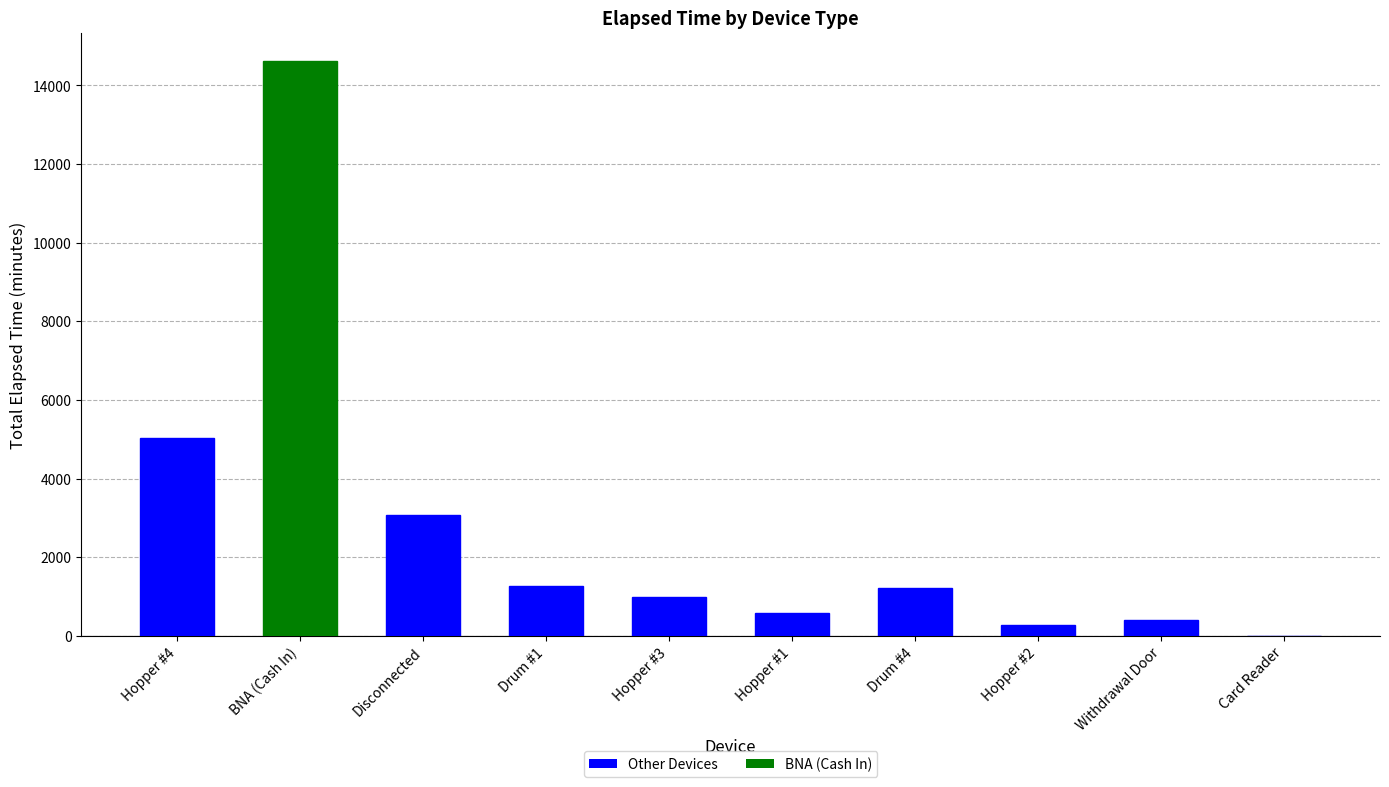

At which label is the value closest to 7305?

Hopper #4